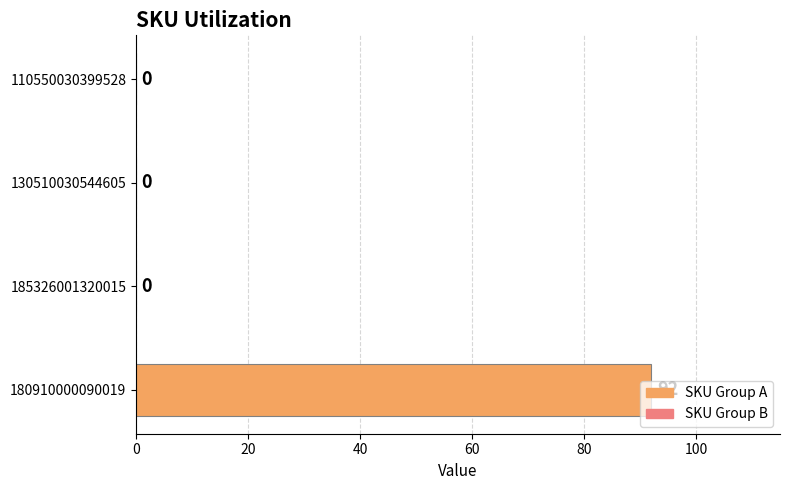

Which label corresponds to the largest value in the chart?

180910000090019